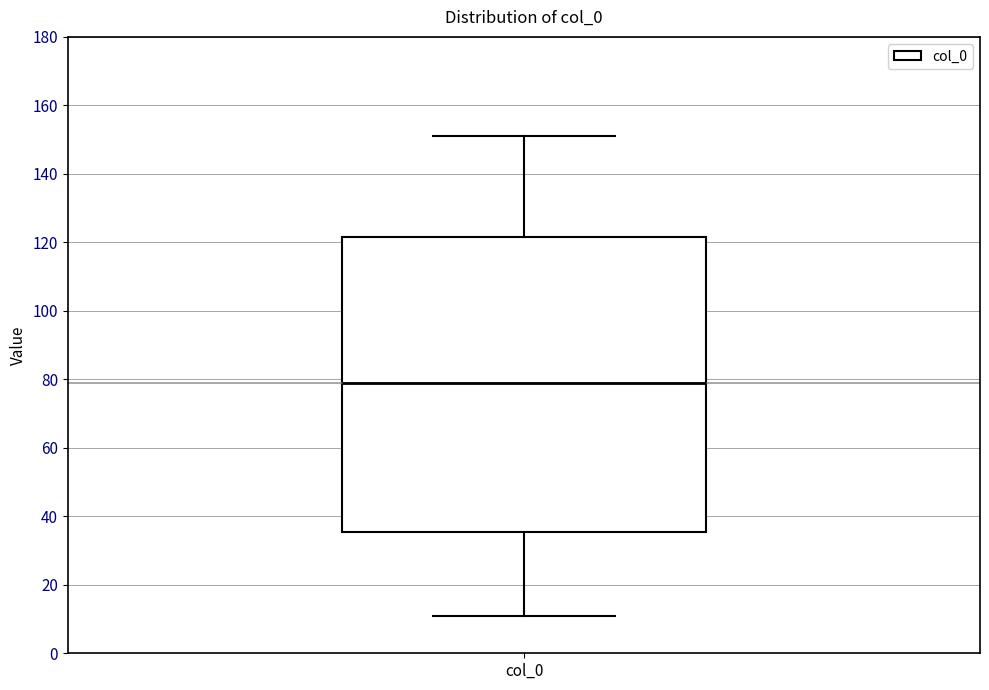

Where does the upper whisker of the box for col_0 end on the y-axis? The values are not printed on the chart, so give them approximately, as read against the axis.

152